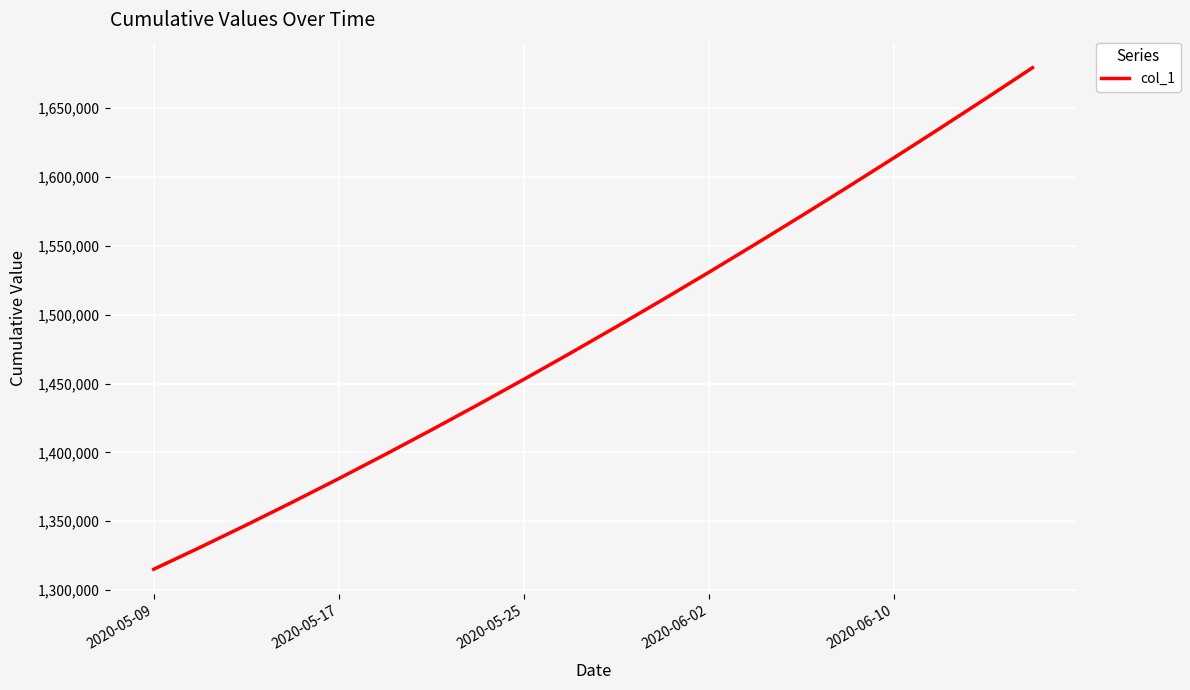

What is the greatest value displayed?

1679393.9